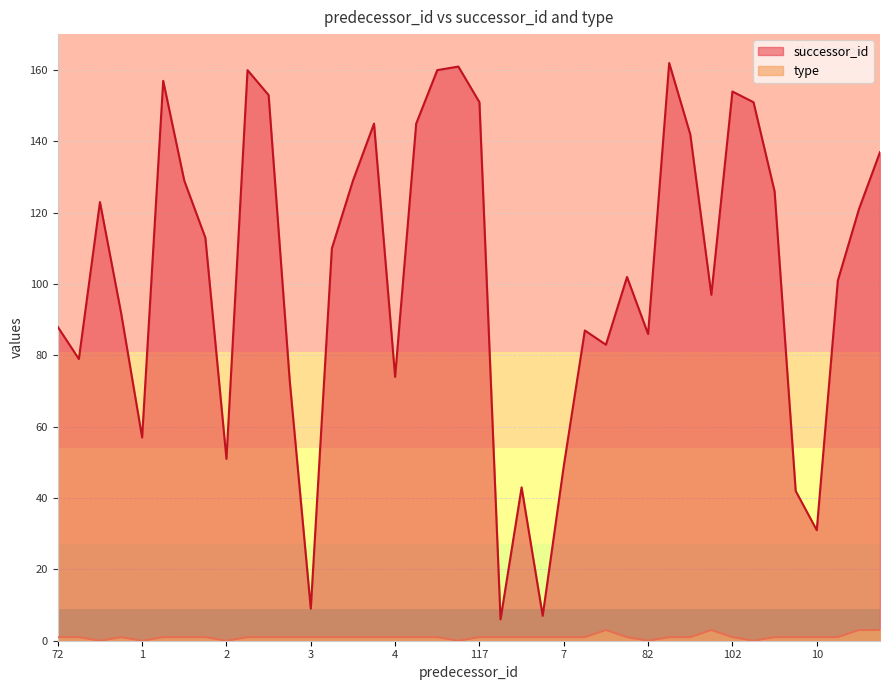

Is it true that successor_id equals 151 at 117?

True